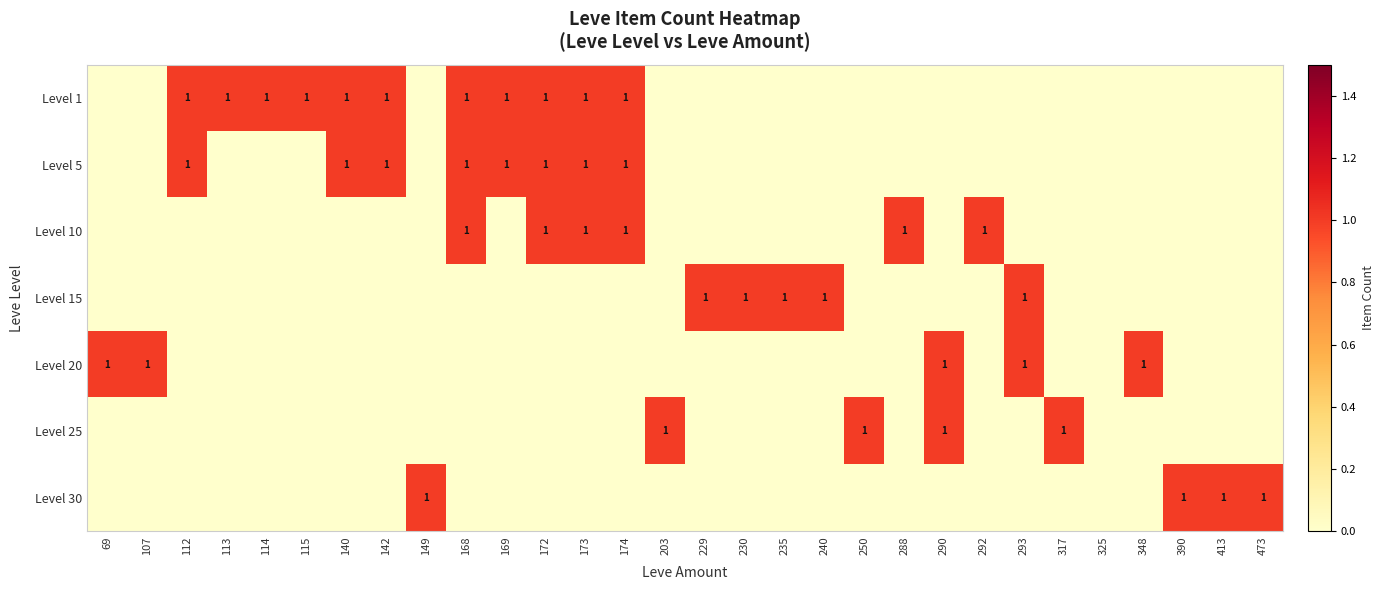

Is it true that Level 25 equals 0 at 203?

False